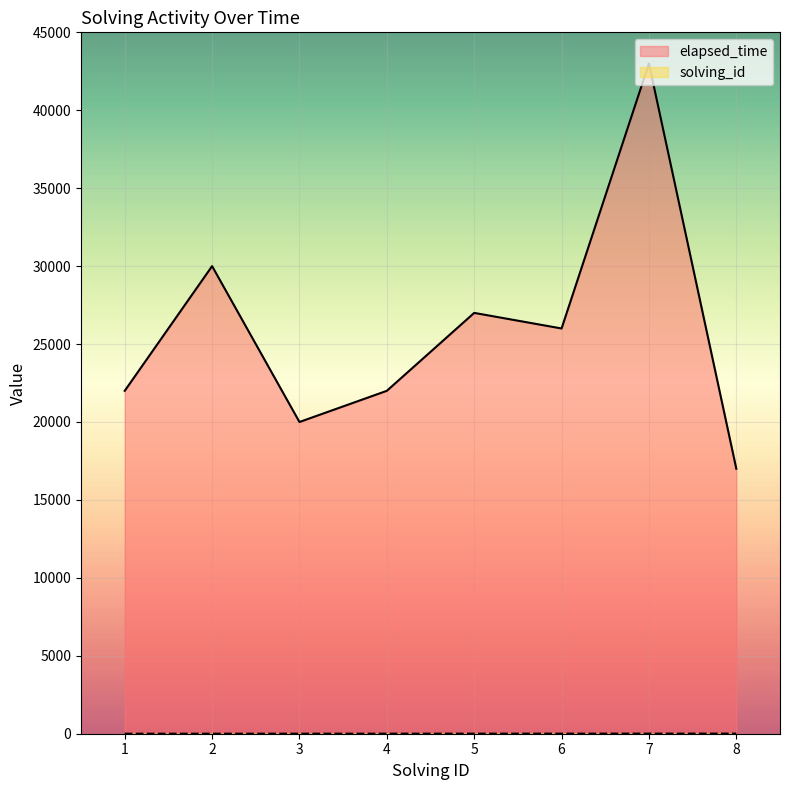

True or false: solving_id and elapsed_time cross at least once.

False